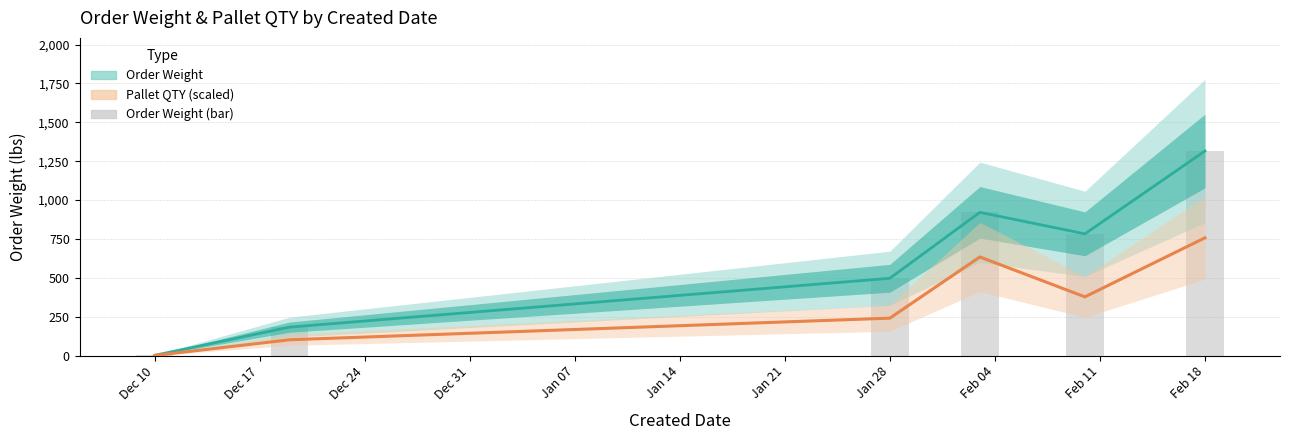

Between Dec 10 and Jan 28, which is larger?

Jan 28